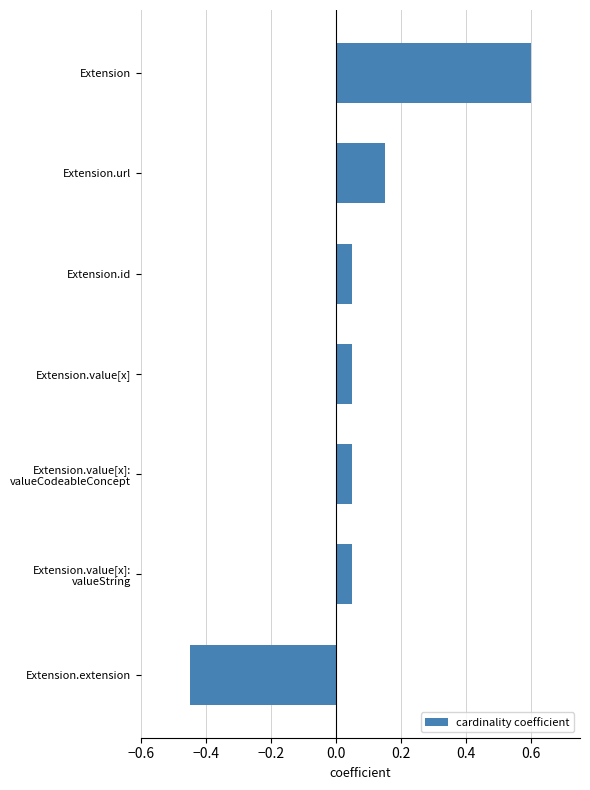

The value at Extension is 0.6. True or false?

True